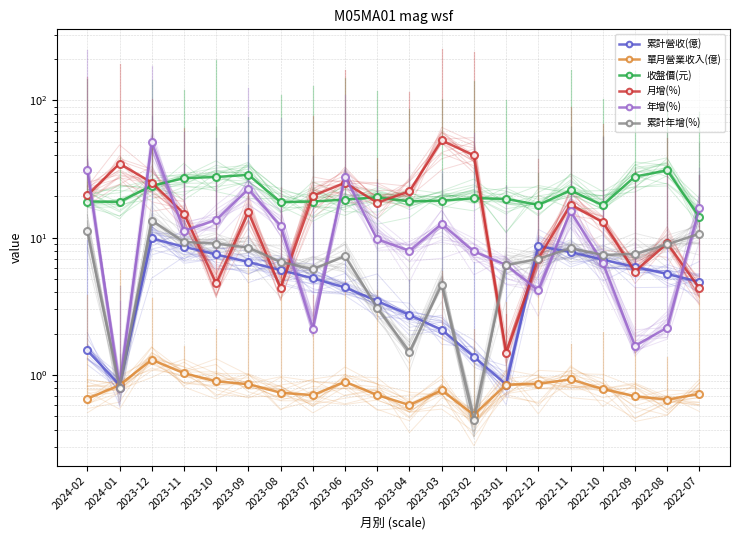

How many series are shown in this chart?

6